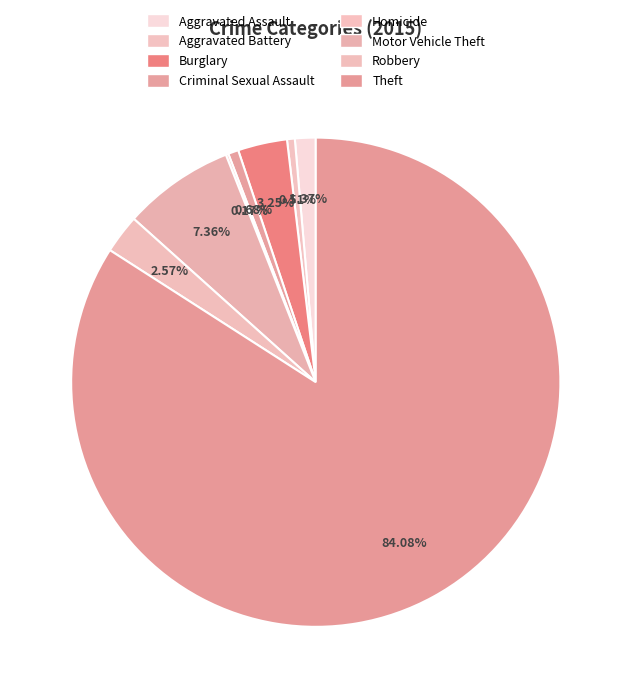

What is the smallest slice in the pie chart?

Homicide